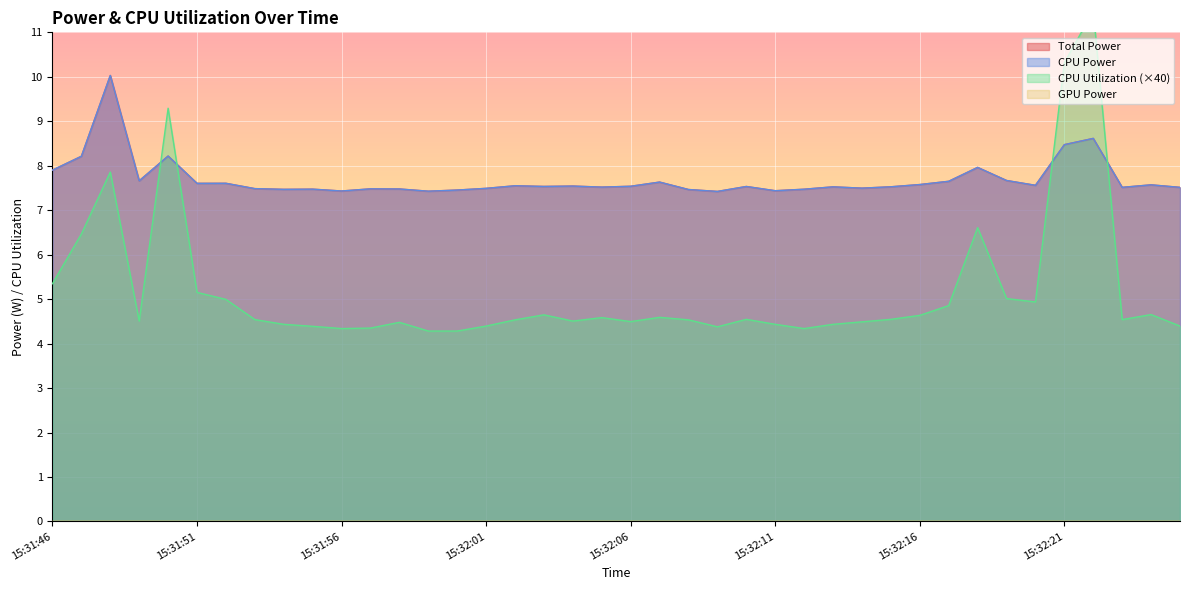

What is the label of the 28th point from the right?

15:31:58